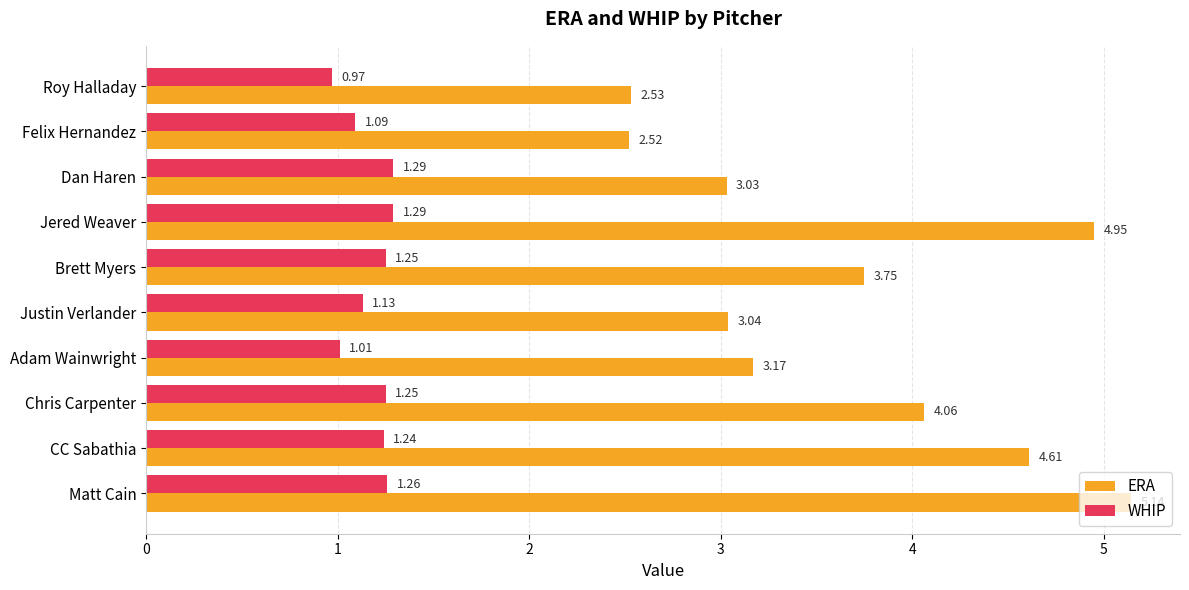

What is the sum of all ERA values?

36.8